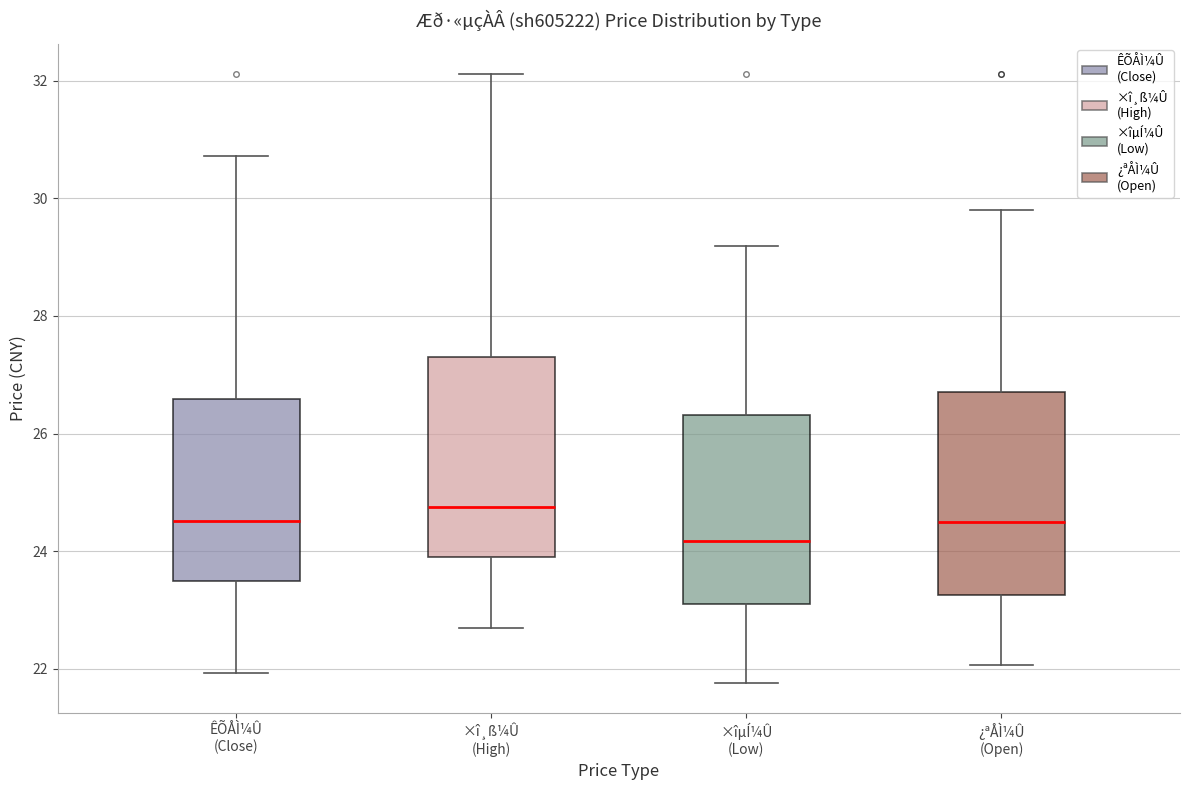

Where does the median line of the box for ×î¸ß¼Û (High) sit on the y-axis? The values are not printed on the chart, so give them approximately, as read against the axis.

24.8